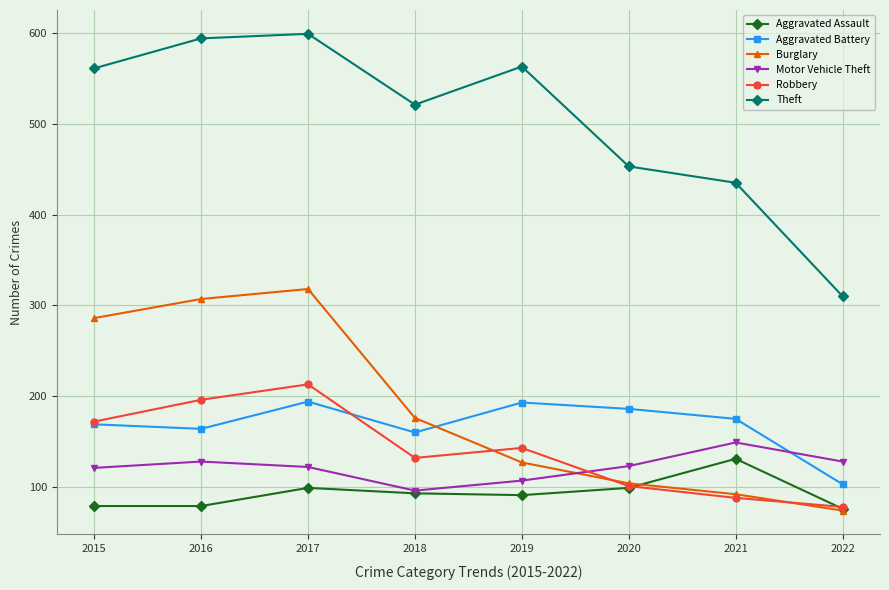

How many intersections are there between Motor Vehicle Theft and Robbery?

1